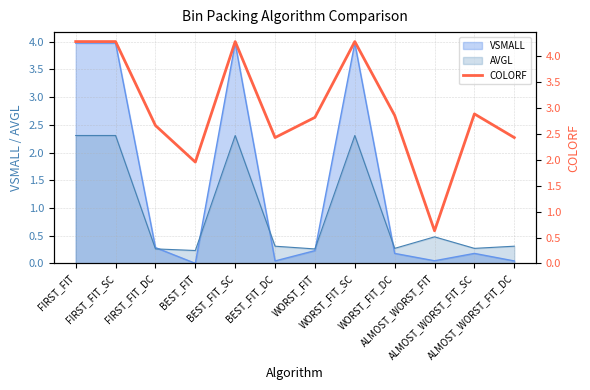

List the labels in order of value, smallest first.

ALMOST_WORST_FIT, BEST_FIT, ALMOST_WORST_FIT_DC, BEST_FIT_DC, FIRST_FIT_DC, WORST_FIT, WORST_FIT_DC, ALMOST_WORST_FIT_SC, FIRST_FIT, FIRST_FIT_SC, BEST_FIT_SC, WORST_FIT_SC